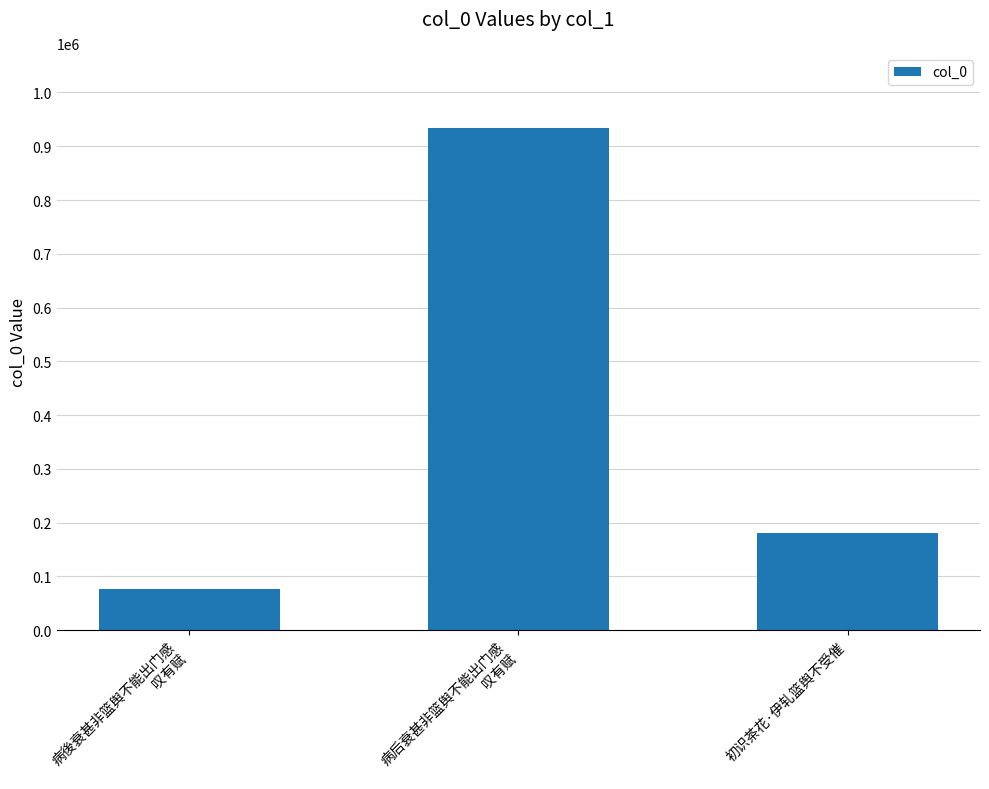

Is it true that the value at 病後衰甚非篮舆不能出门感
叹有赋 is 76435?

True